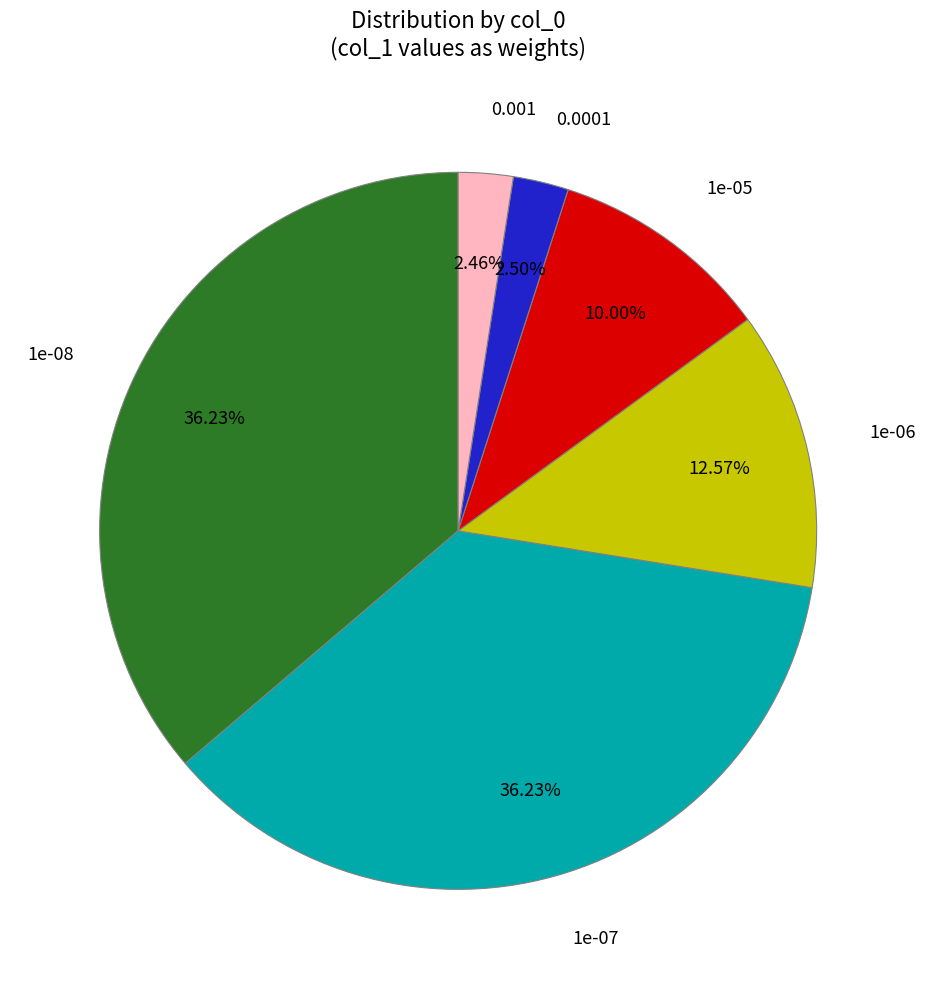

How many segments does this pie chart have?

6